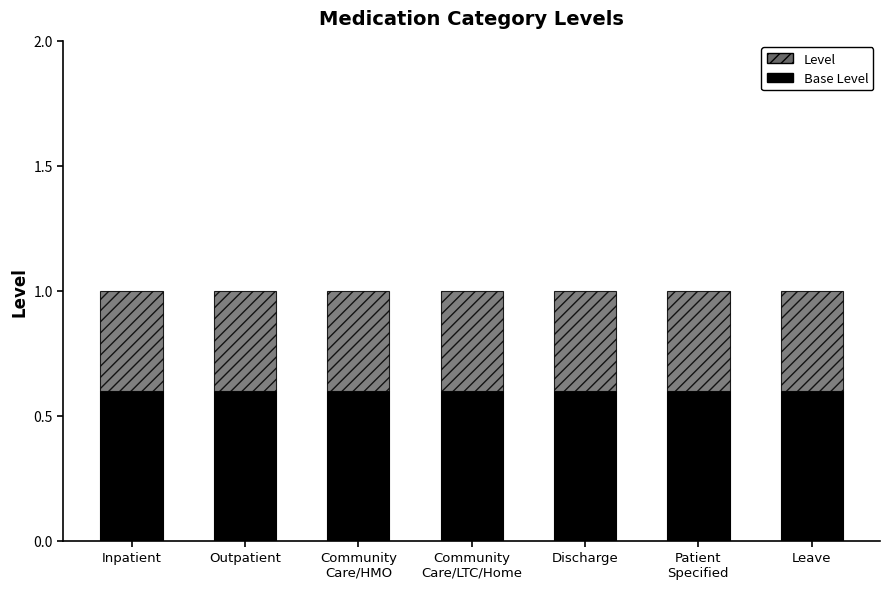

What is the total value across all series at Discharge?

1.0